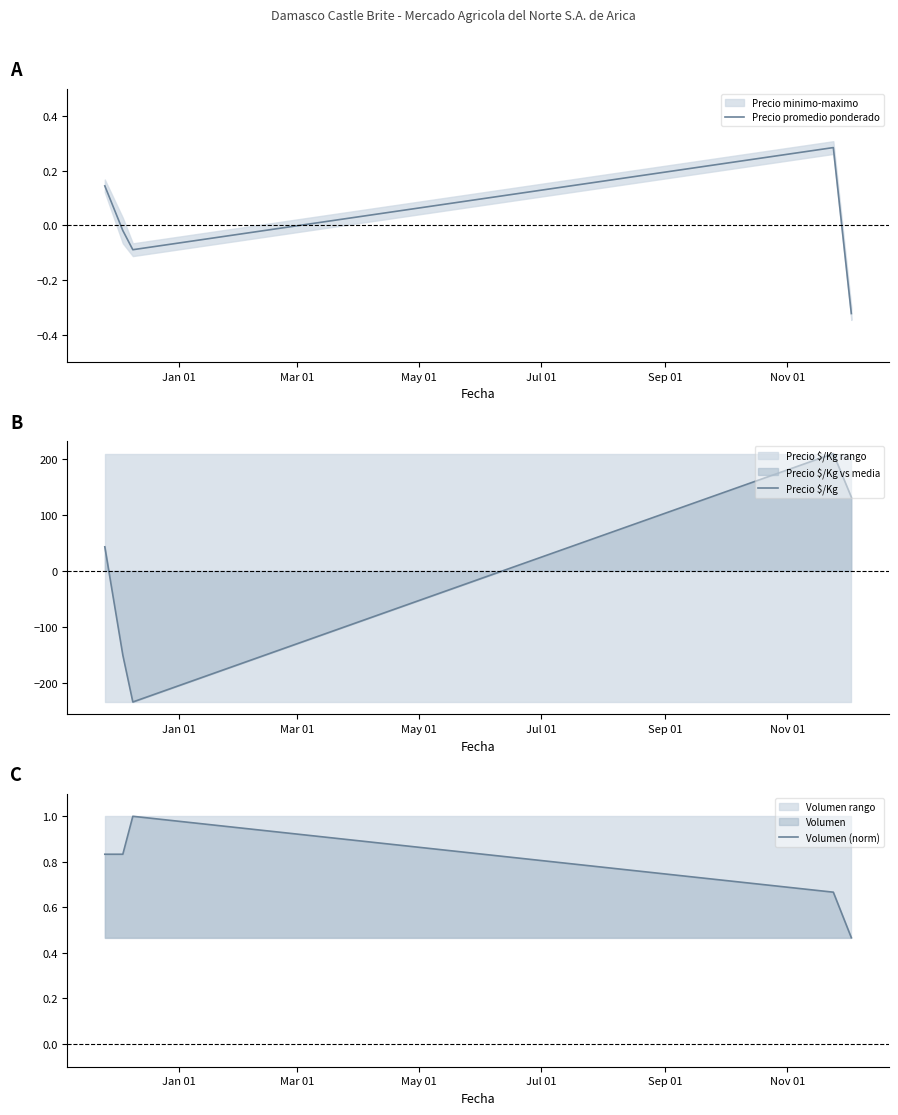

How many data points does each series have?

5